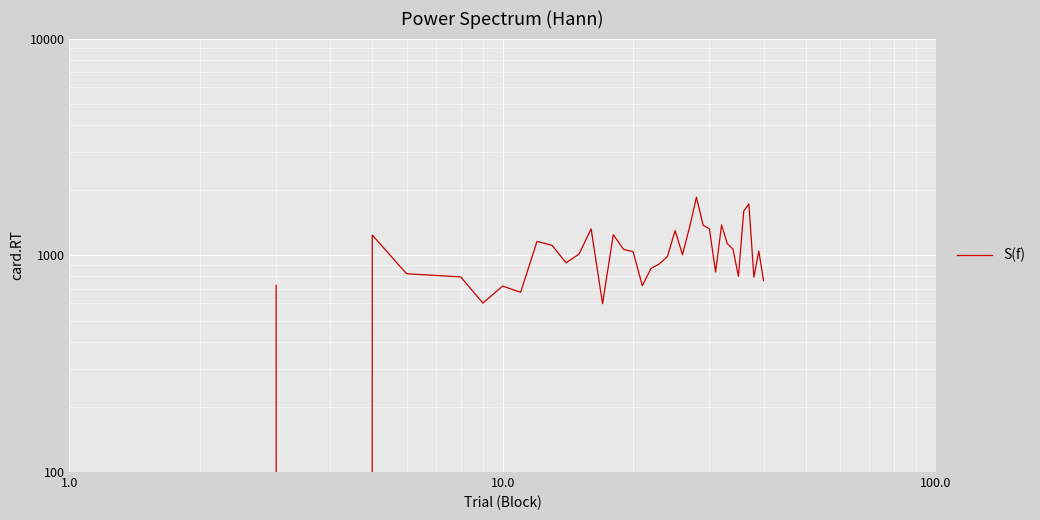

How many series are shown in this chart?

1